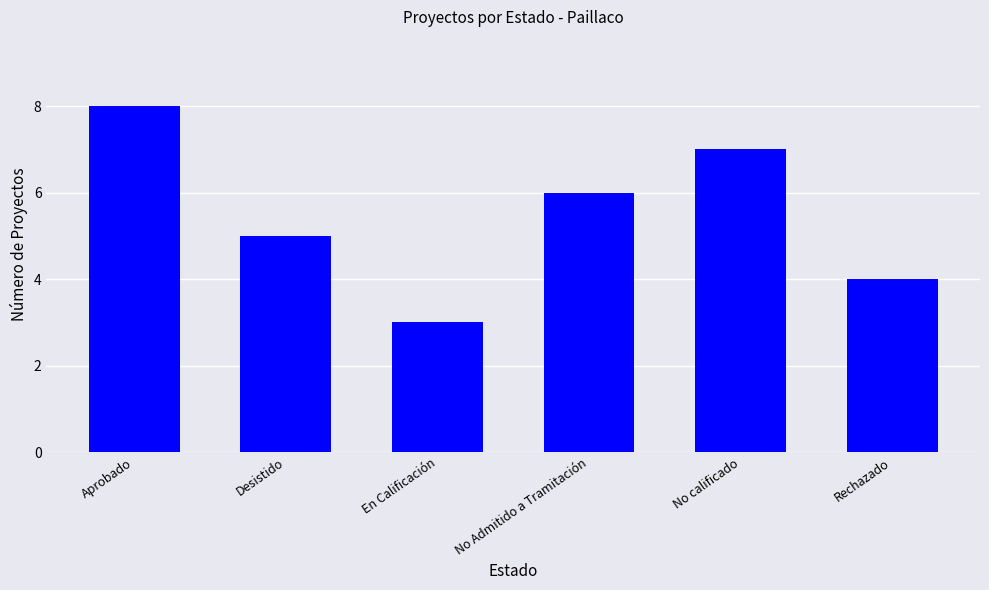

Approximately how many times larger is the value at Aprobado compared to Desistido?

1.6